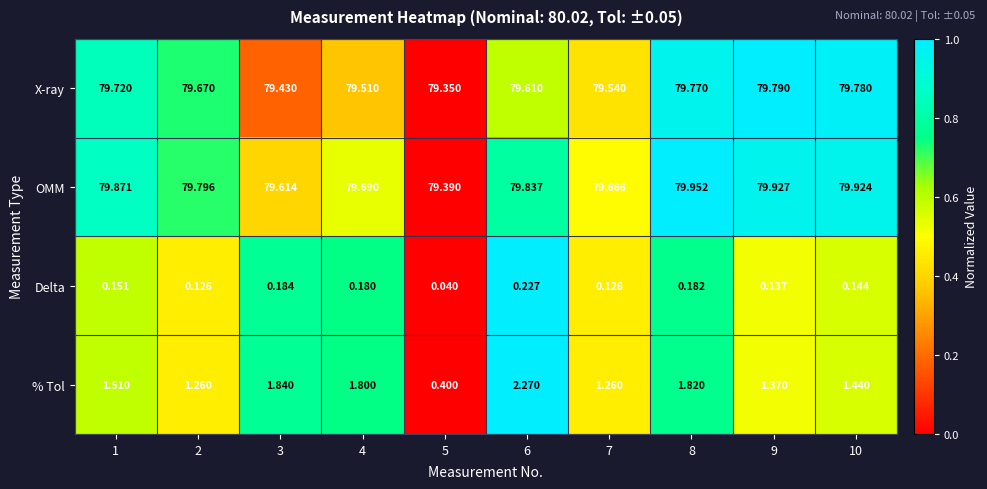

What is the spread (max minus min) of values at 7?

79.5